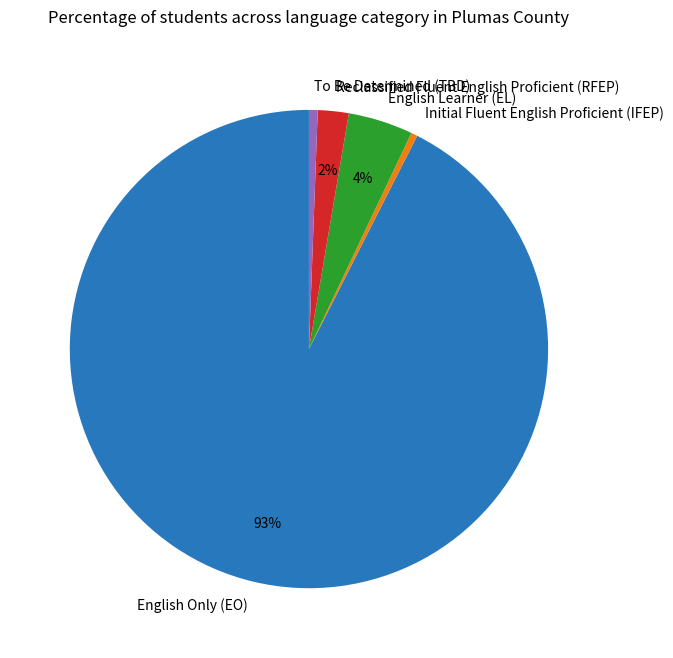

To the nearest percent, what percentage of the pie is Reclassified Fluent English Proficient (RFEP)?

2%